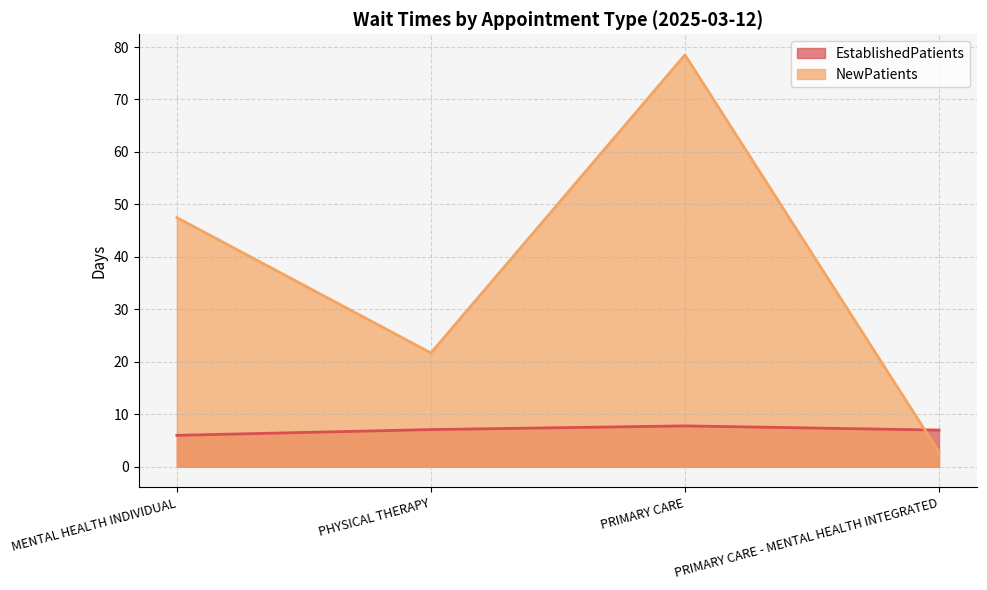

True or false: EstablishedPatients has more than 2 interior local peaks.

False